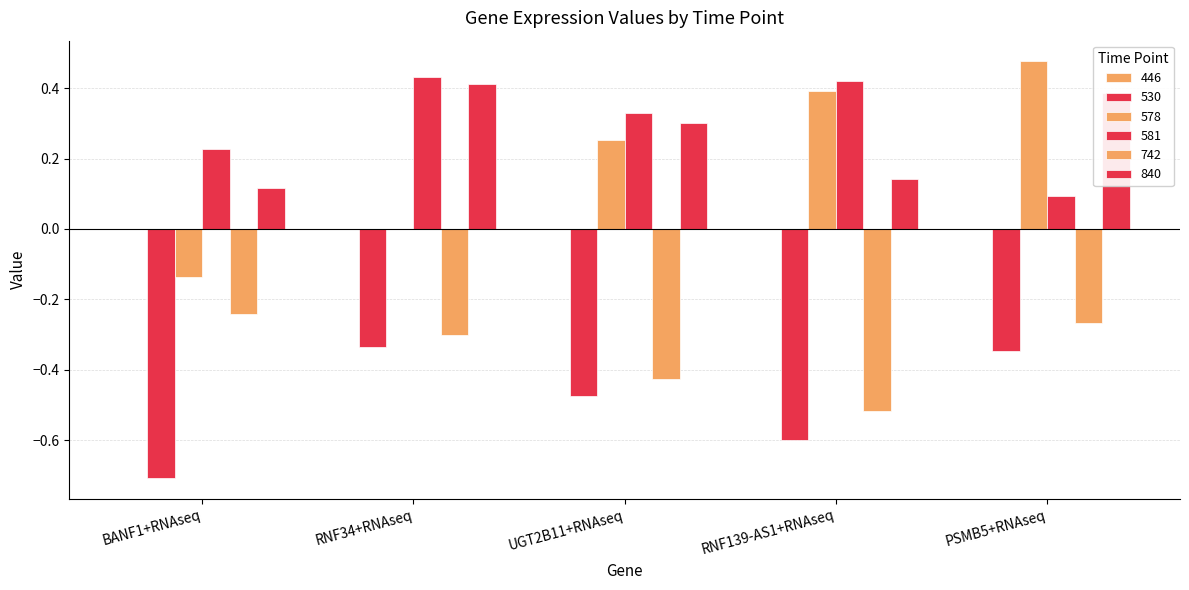

Count the number of categories in the chart.

5